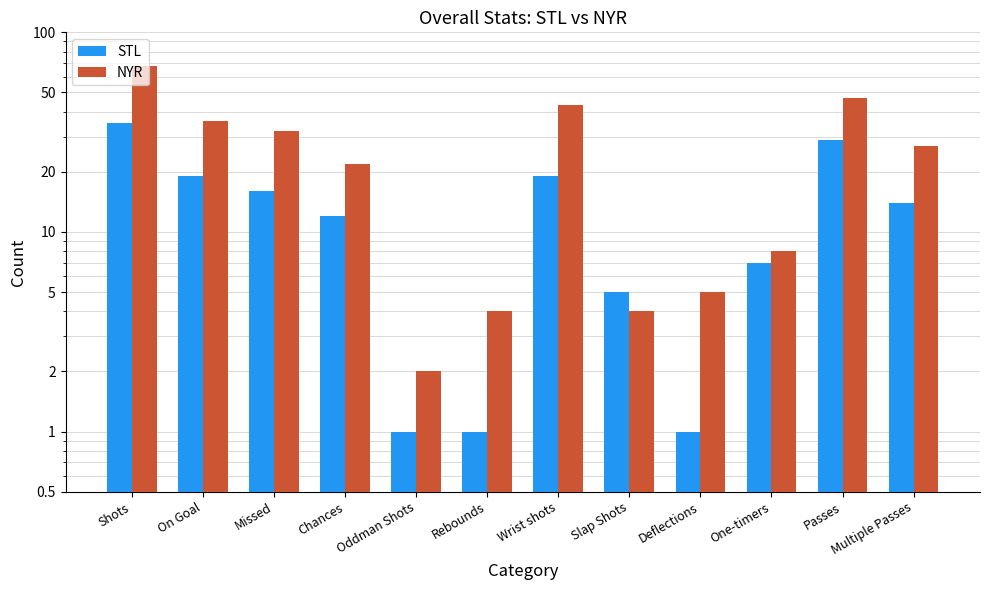

At which label is STL closest to 18?

On Goal